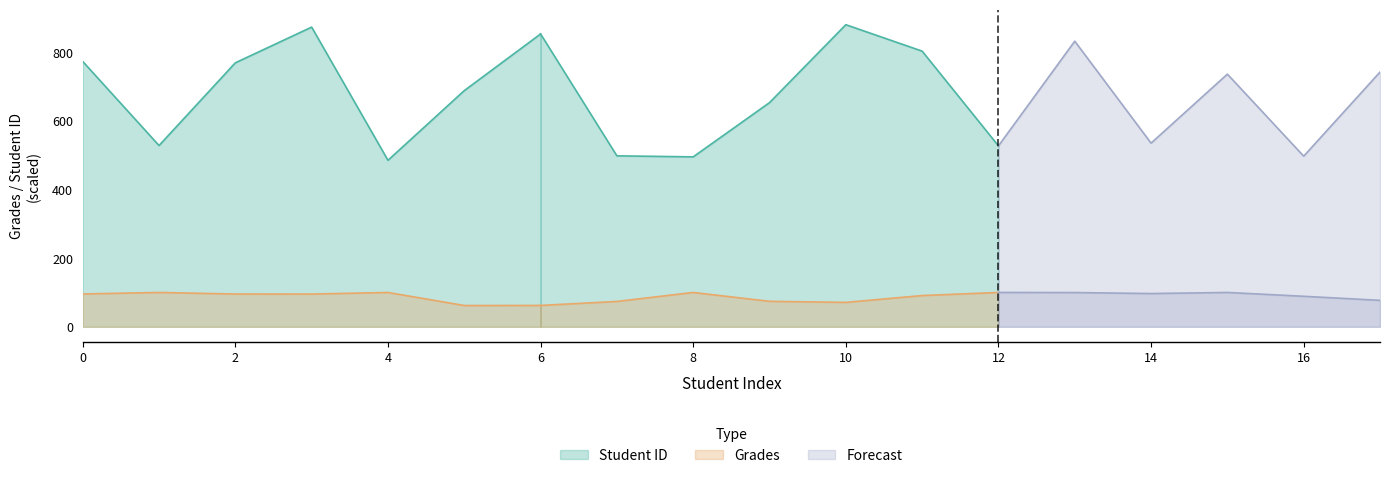

Is the value of Student ID at 17 greater than the value of Grades at 11?

Yes